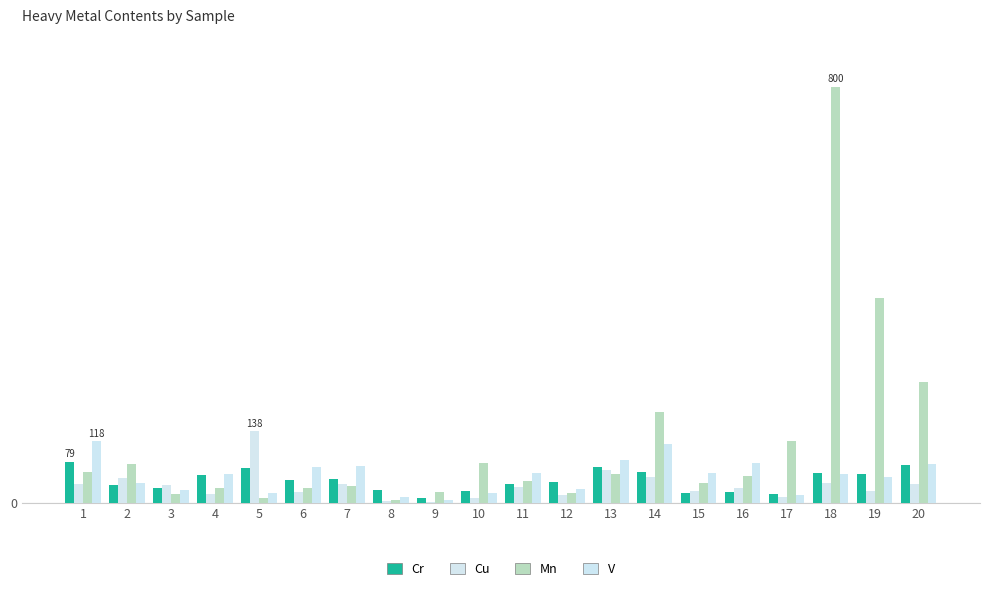

What is the sum of all Mn values?

2287.9